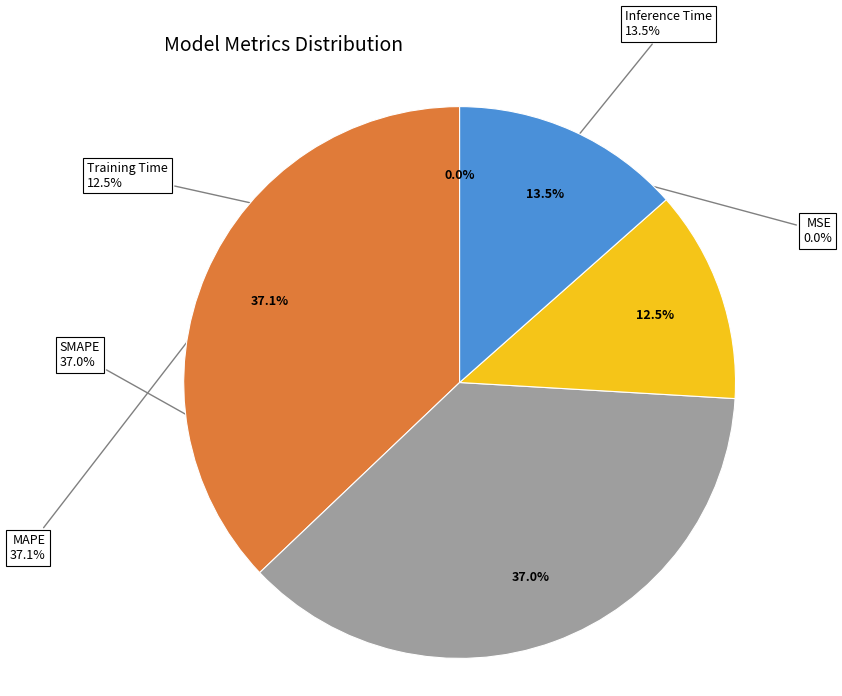

True or false: SMAPE accounts for 25% of the total.

False